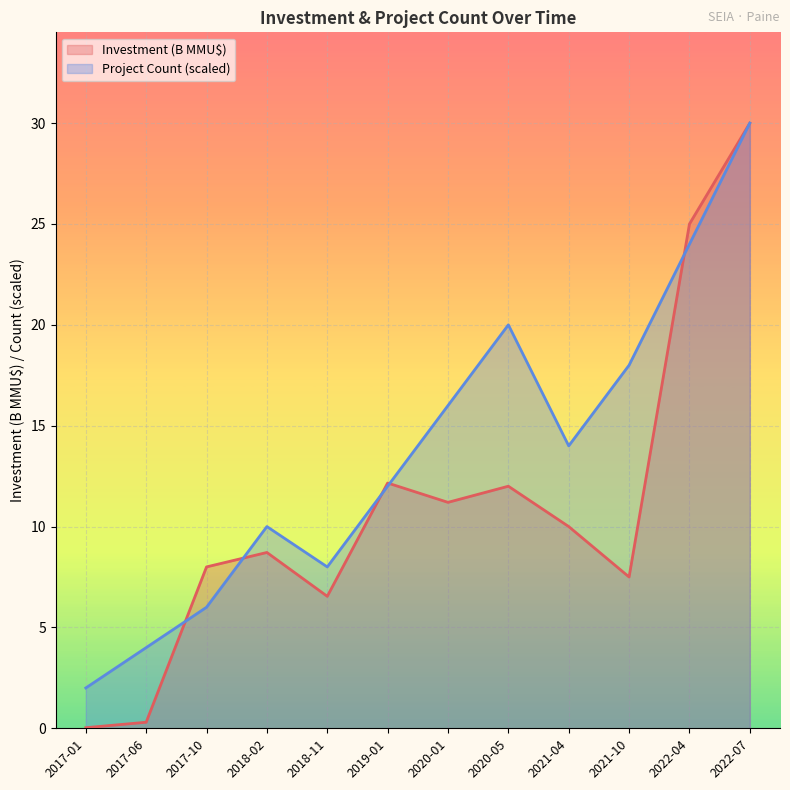

How many interior local peaks does the Count series have?

2